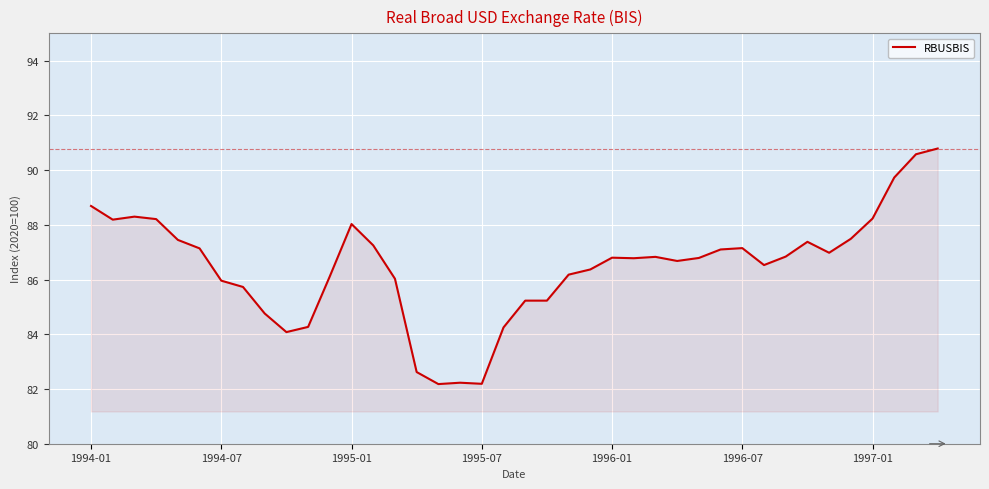

What is the minimum value shown in the chart?

82.2